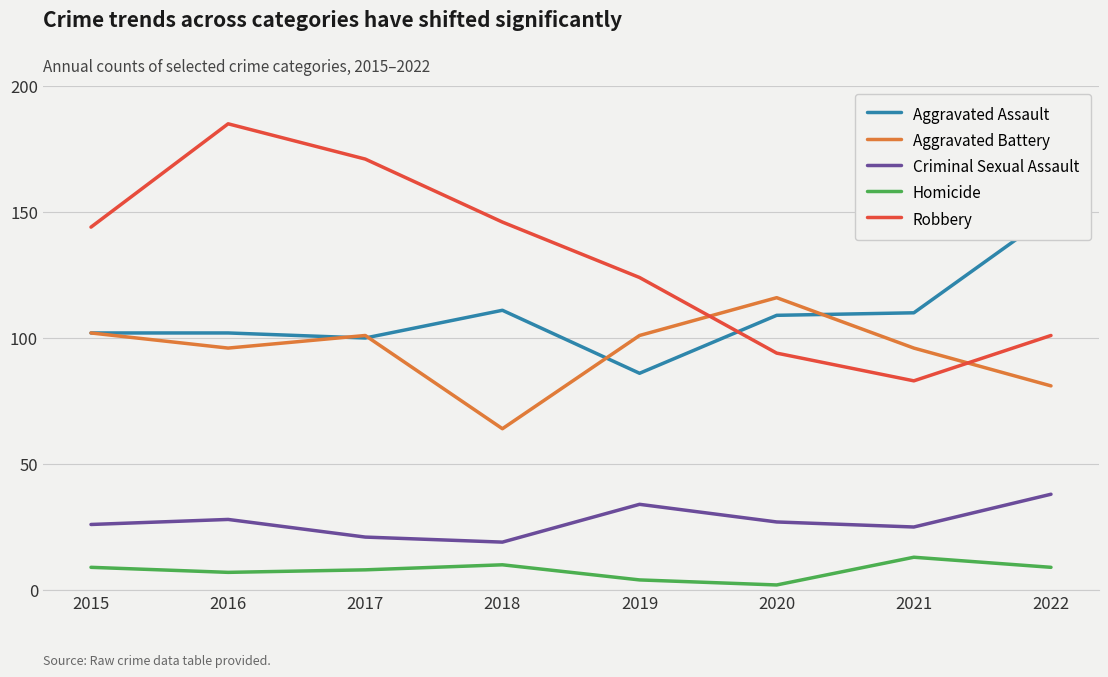

What is the difference between the highest and lowest values at 2015?

135